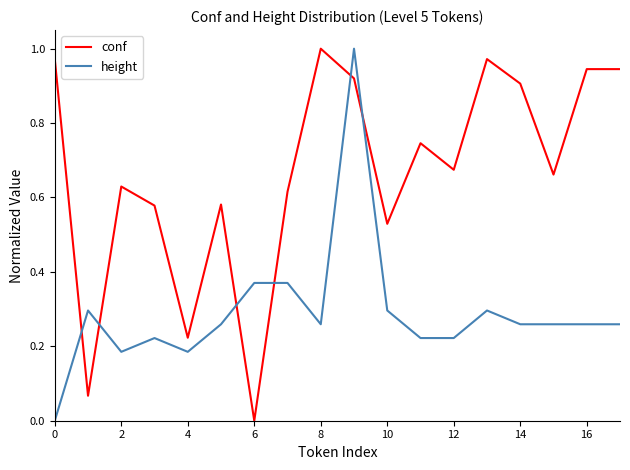

List the series in order of their overall mean, highest first.

conf, height